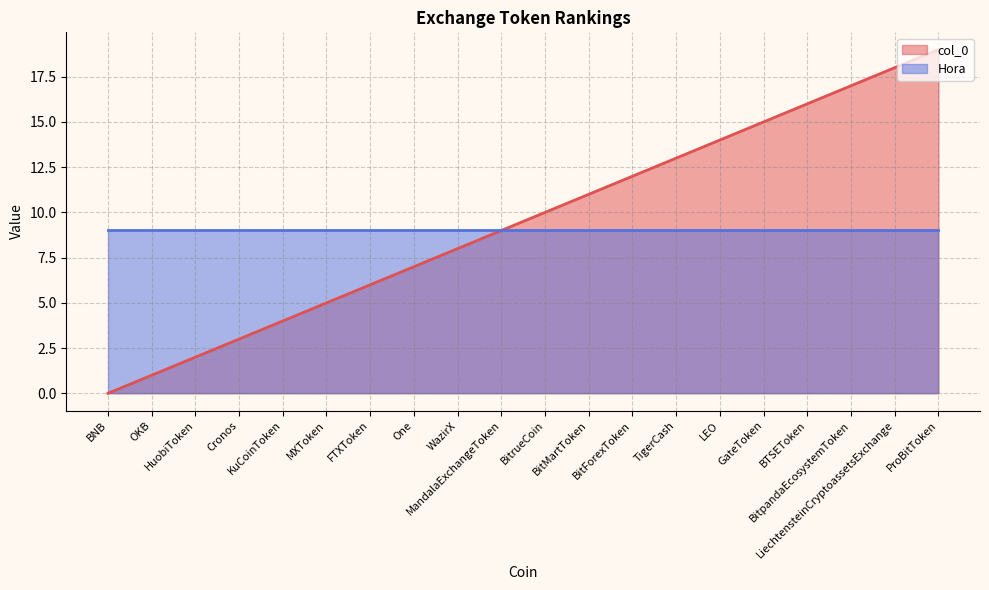

List the labels in order of value, largest first.

ProBitToken, LiechtensteinCryptoassetsExchange, BitpandaEcosystemToken, BTSEToken, GateToken, LEO, TigerCash, BitForexToken, BitMartToken, BitrueCoin, MandalaExchangeToken, WazirX, One, FTXToken, MXToken, KuCoinToken, Cronos, HuobiToken, OKB, BNB